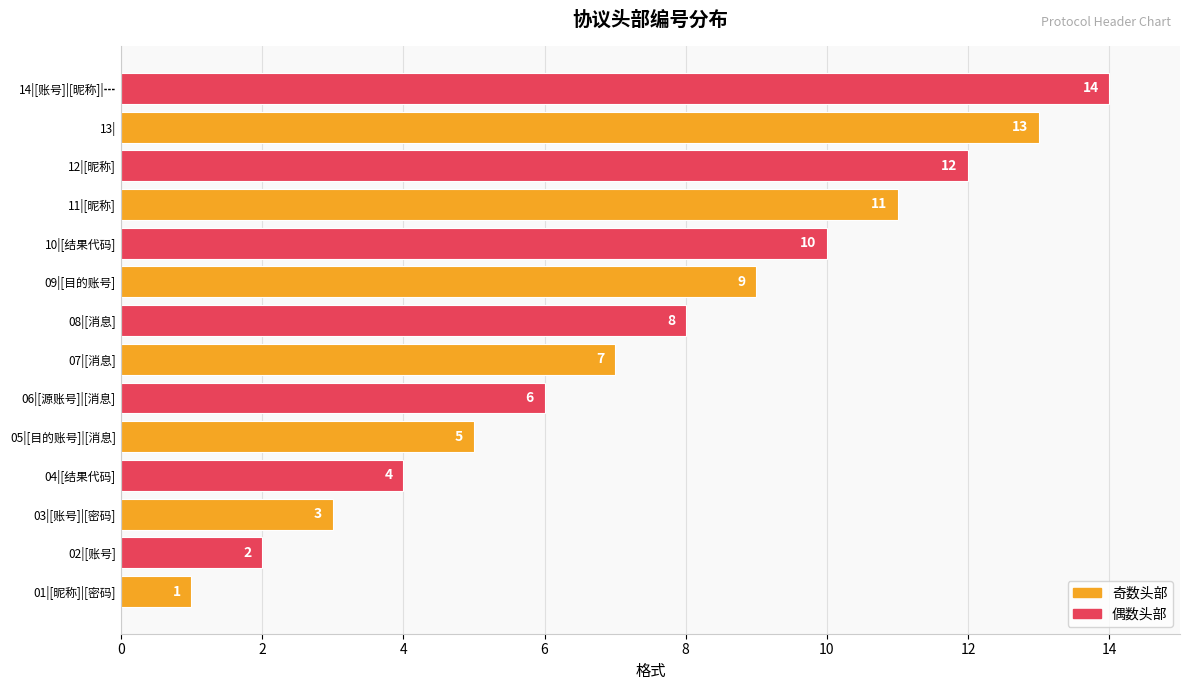

What is the difference between the values at 11|[昵称] and 01|[昵称]|[密码]?

10